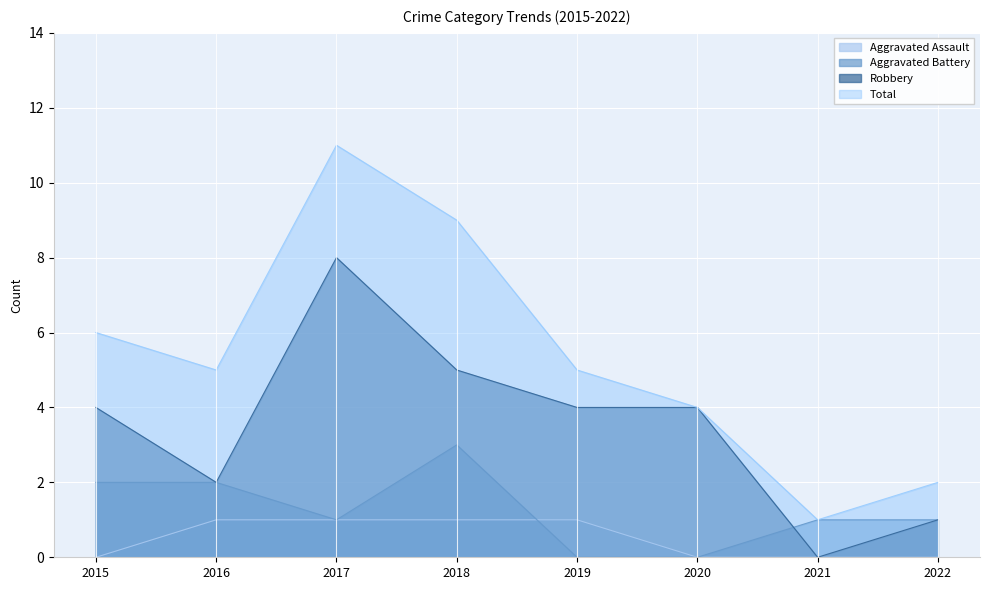

List the series in order of their overall mean, highest first.

Total, Robbery, Aggravated Battery, Aggravated Assault